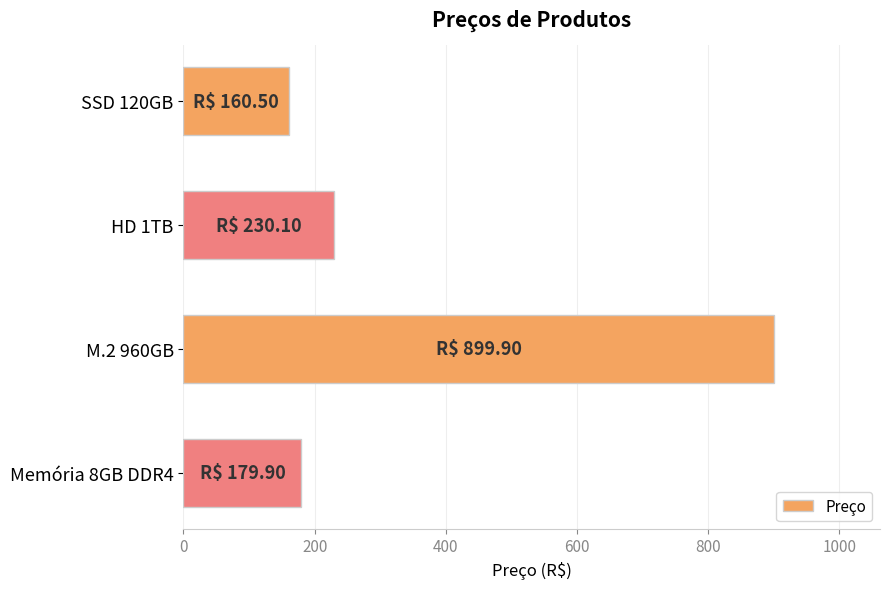

The chart shows a value of 160.5 at SSD 120GB. True or false?

True